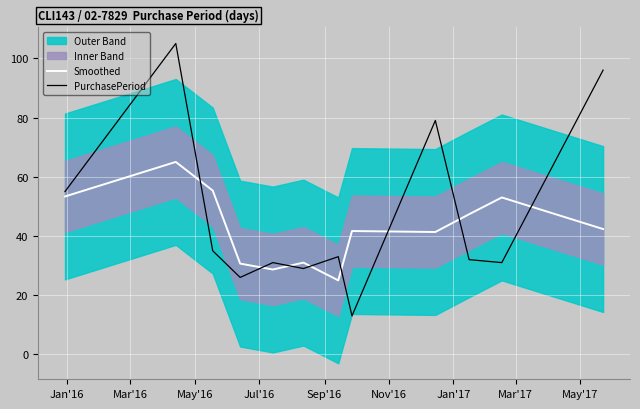

After their last crossing, which series has the higher values: PurchasePeriod or Smoothed?

PurchasePeriod